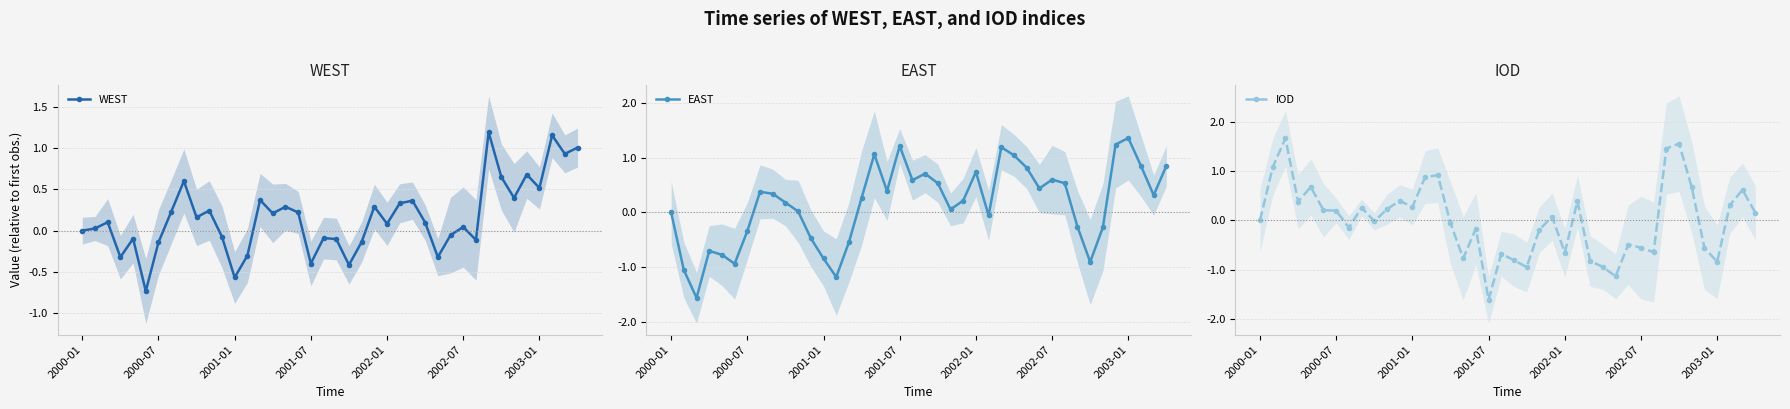

True or false: IOD has more than 1 interior local peaks.

True